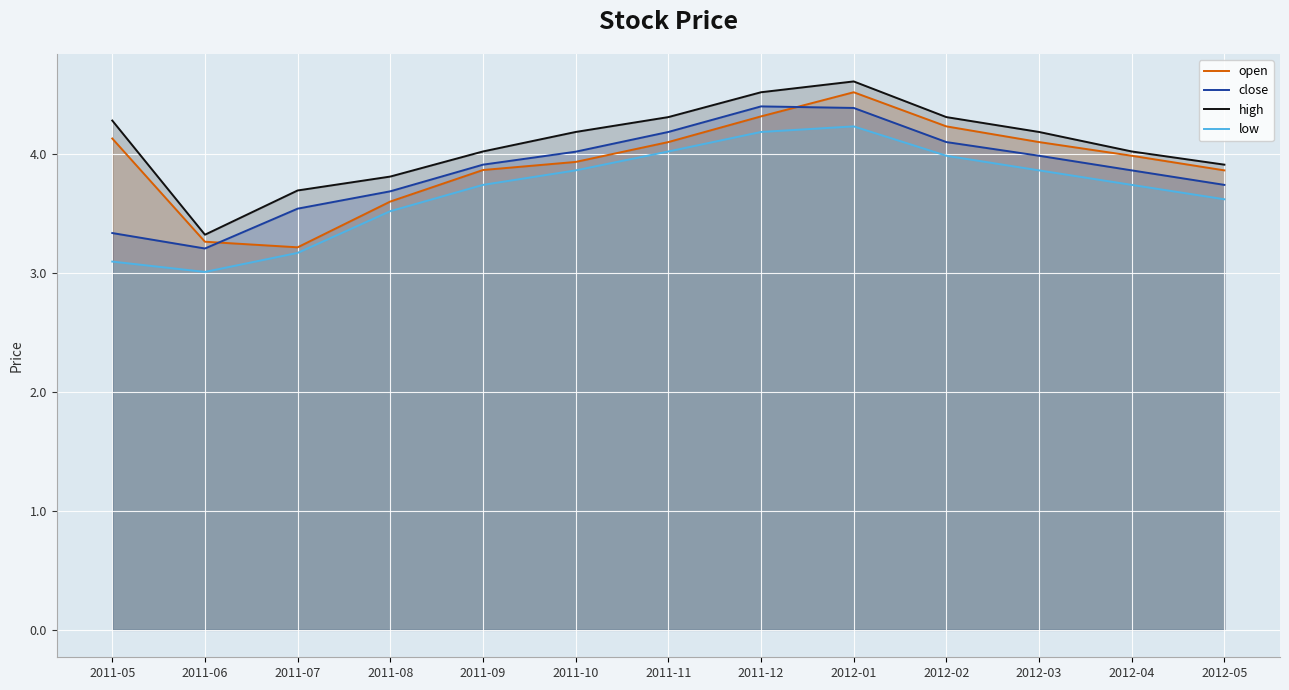

At 2011-11, list the series in order from largest to smallest.

high, close, open, low